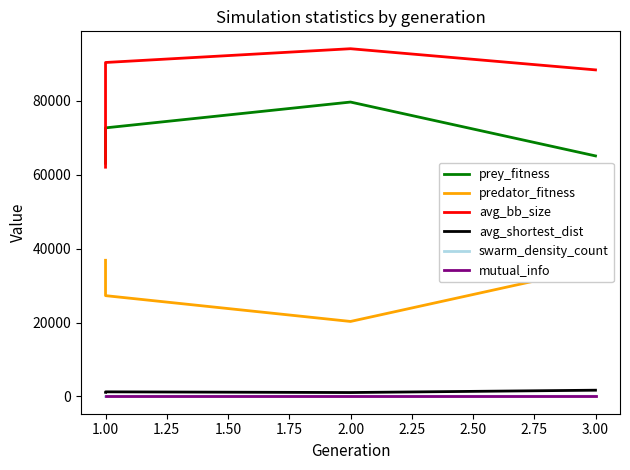

Does the chart have visible grid lines?

No